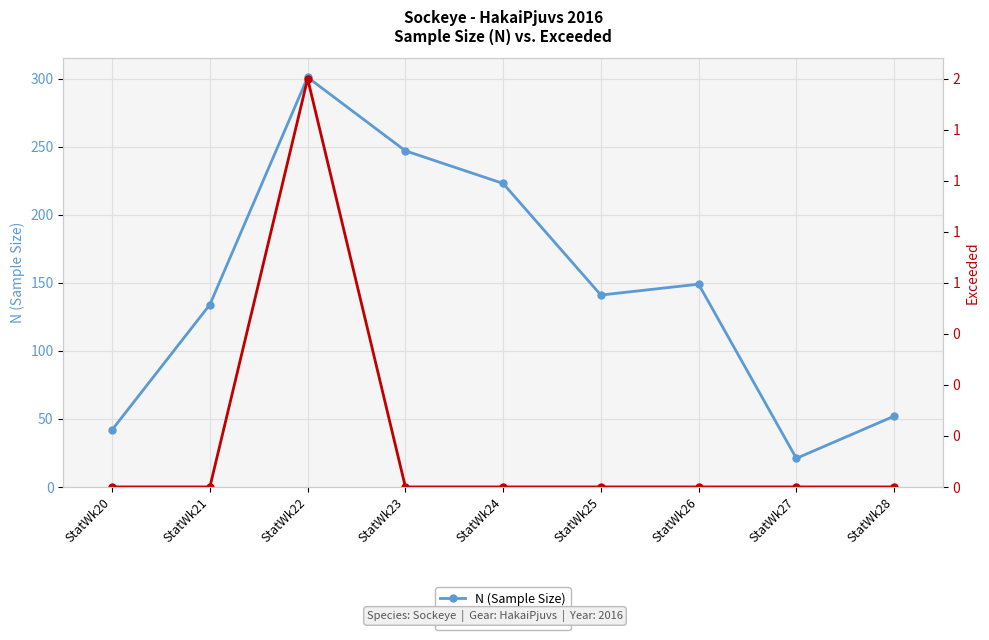

What is the difference between the maximum and minimum values in the N (Sample Size) series?

280